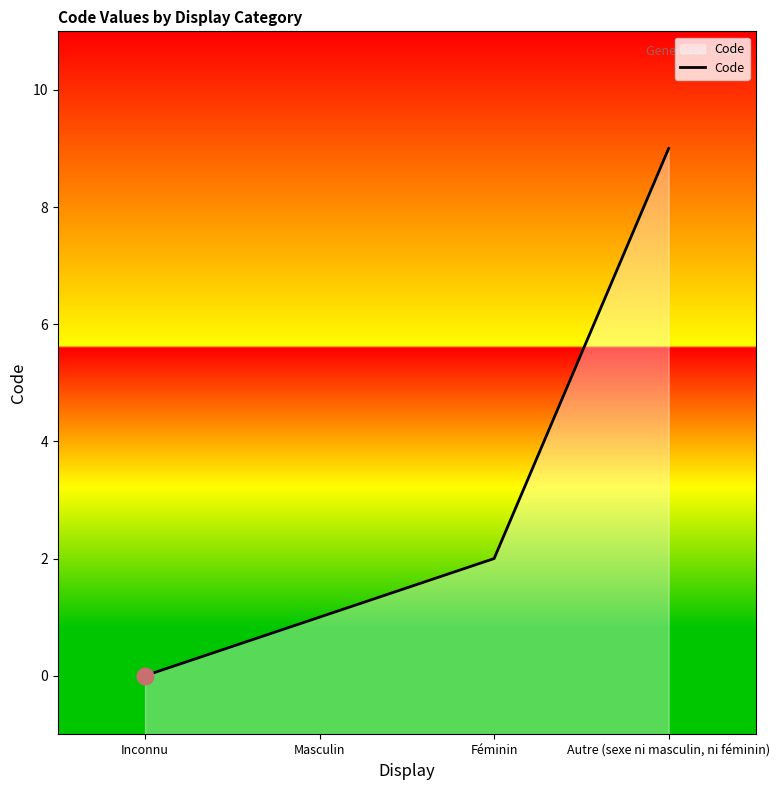

What is the change in value from Inconnu to Masculin?

+1